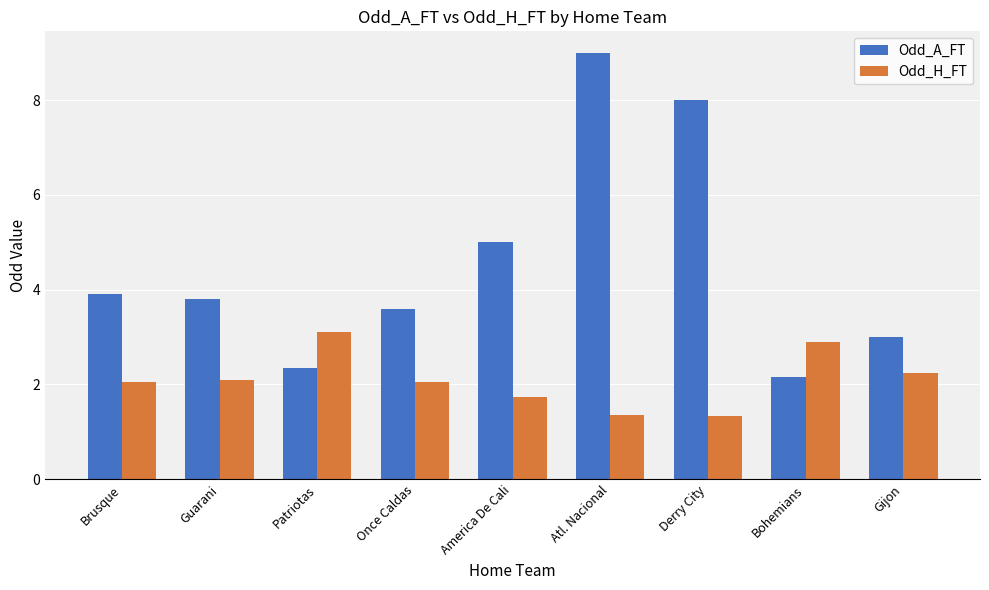

Count the number of data series in this chart.

2